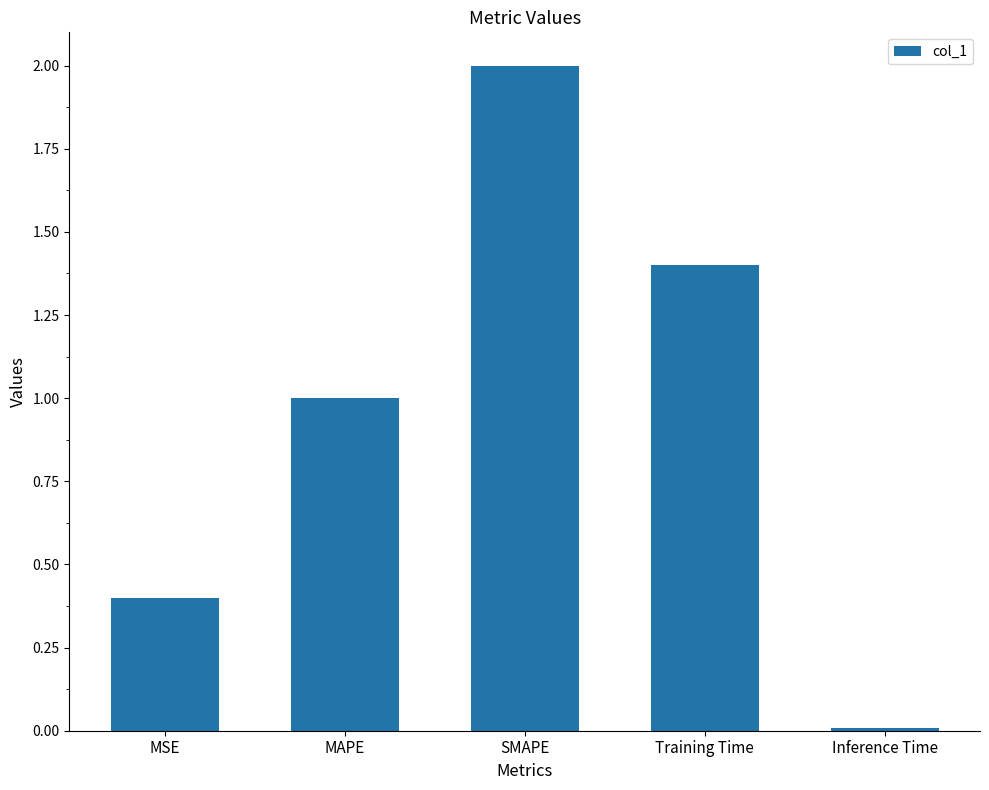

What is the average value?

1.0